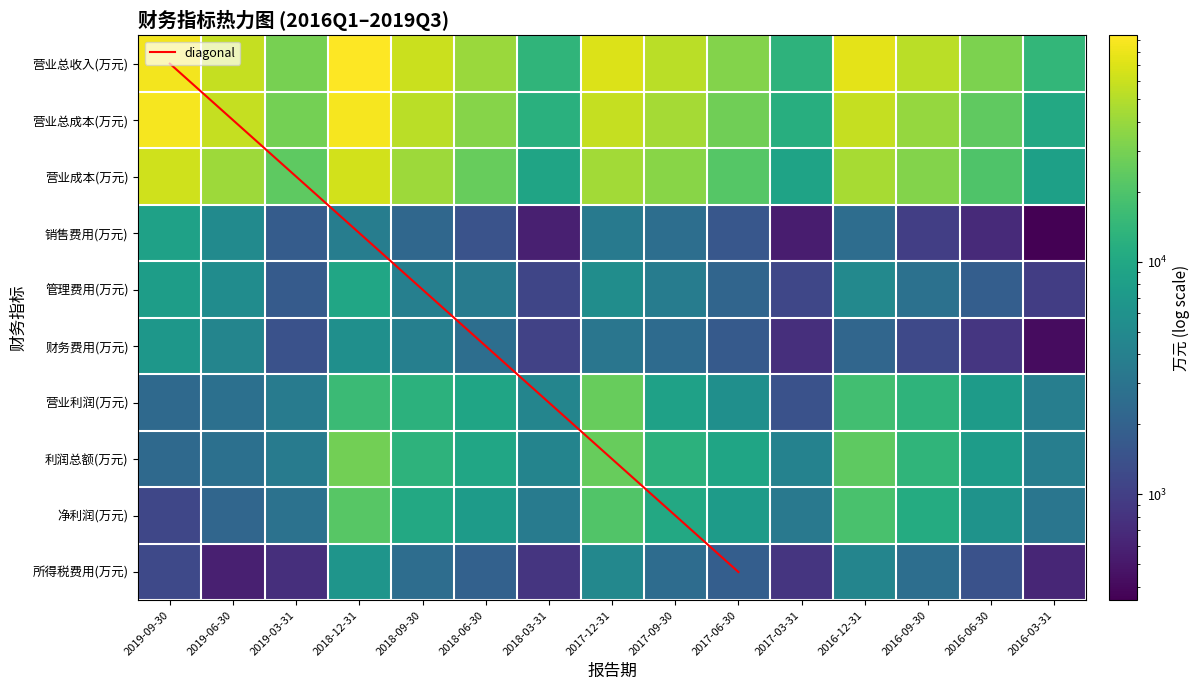

Which category has the highest value across all series?

2018-12-31